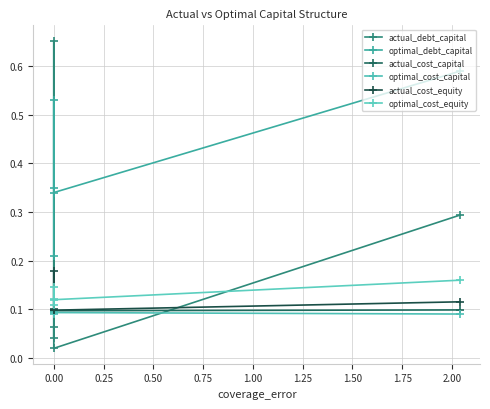

What position from the right is 0.50?

2